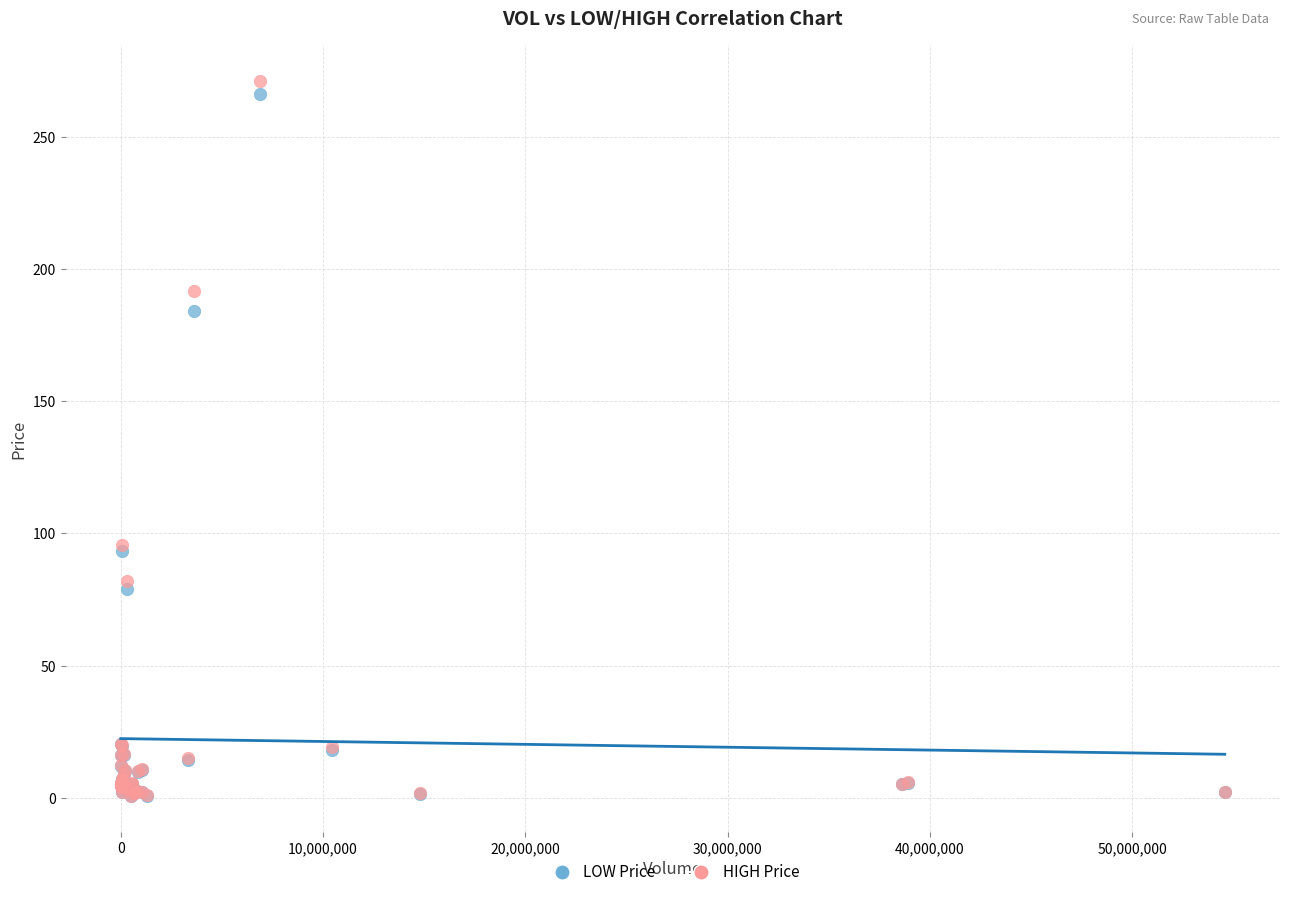

What are all the series names shown in the legend?

LOW Price, HIGH Price